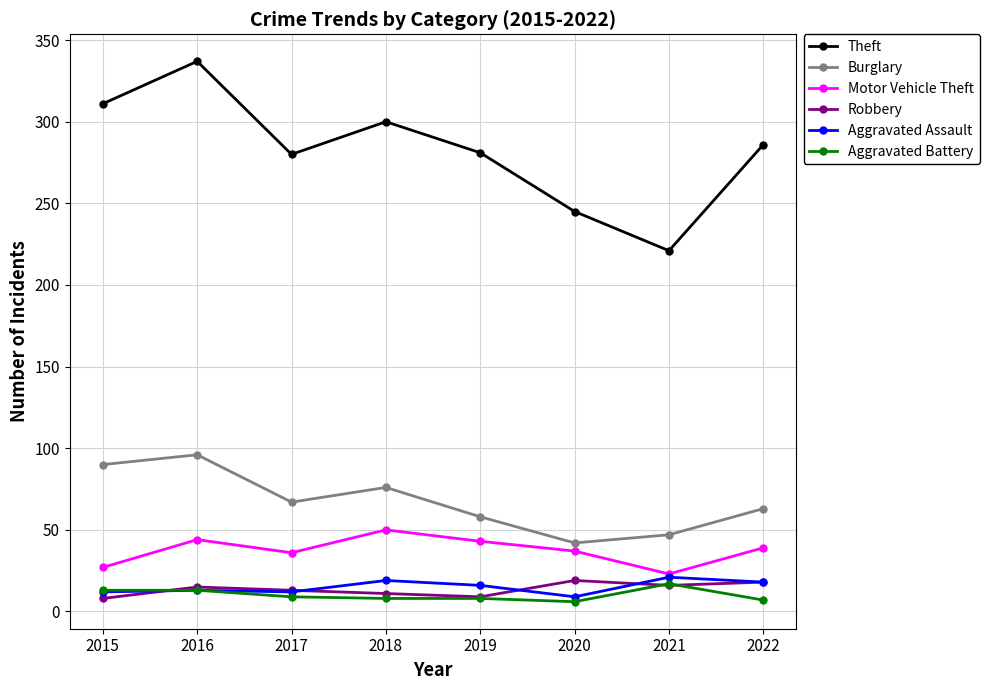

What is the difference between the second highest and minimum values in the Burglary series?

48